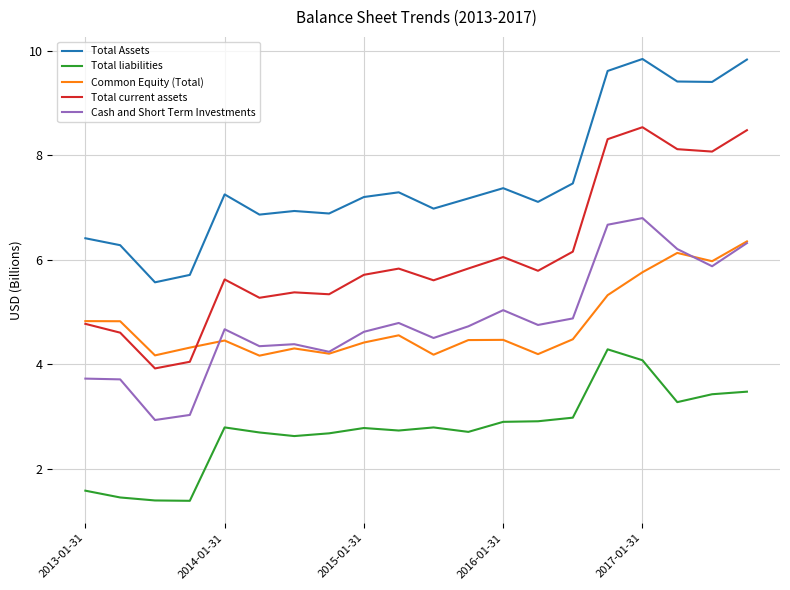

What is the difference between the second highest and second lowest values in the Total Assets series?

4.1